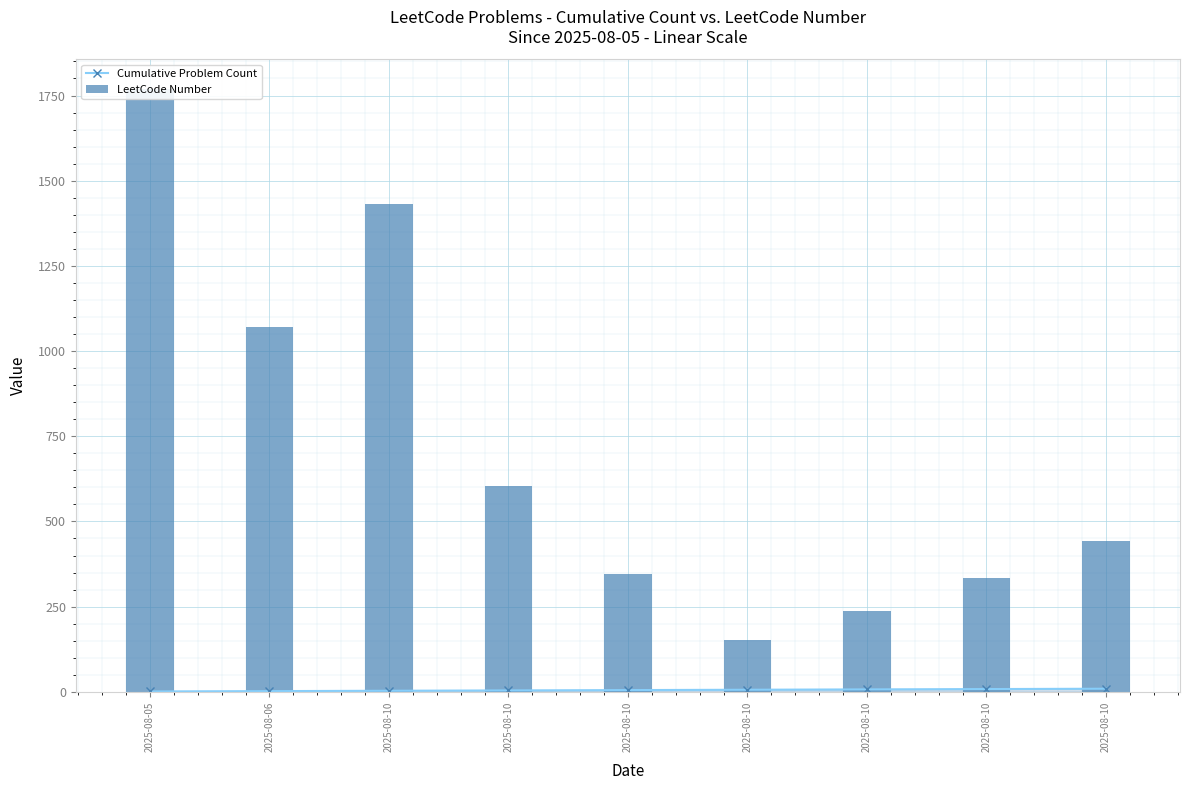

At 2025-08-10, list the series in order from largest to smallest.

LeetCode Number, Cumulative Problem Count